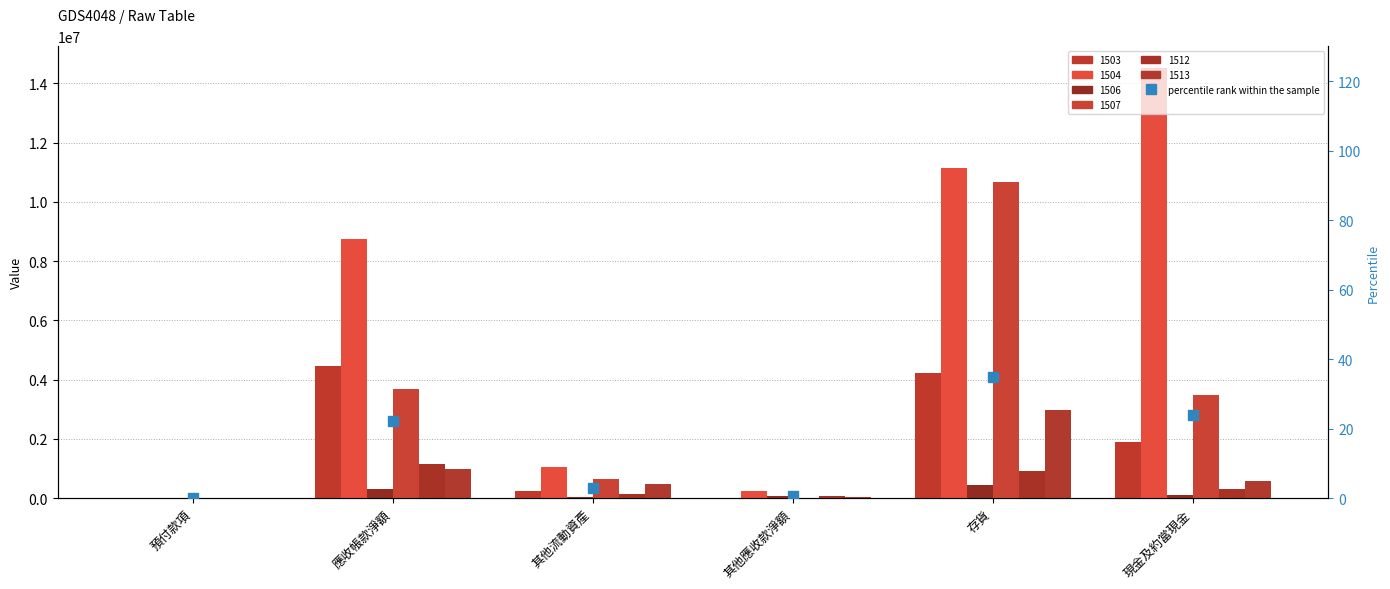

What is the sum of the values at 應收帳款淨額 and 其他流動資產?

25.2